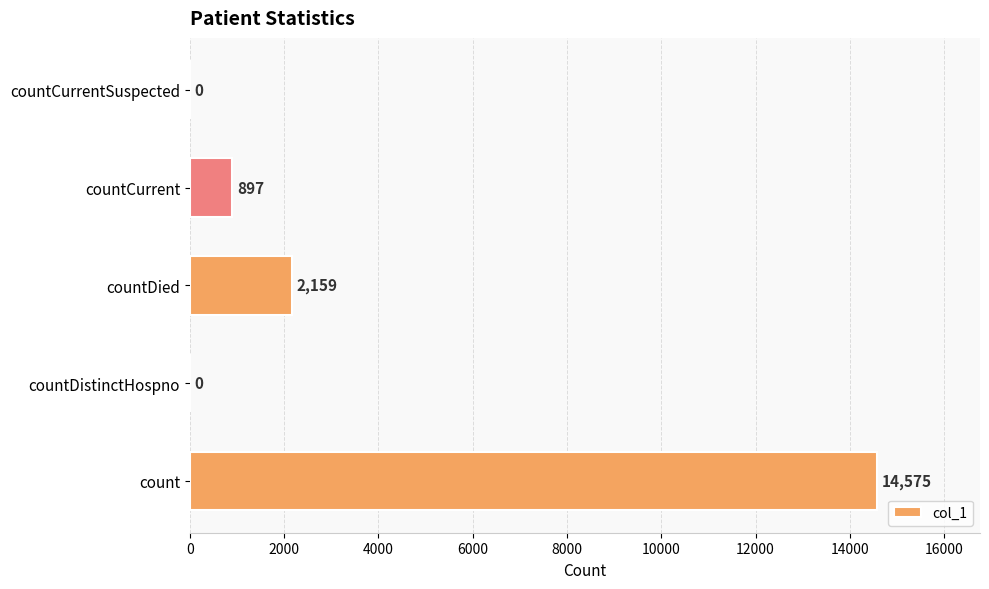

Are the bars grouped side by side (vs. stacked)?

No